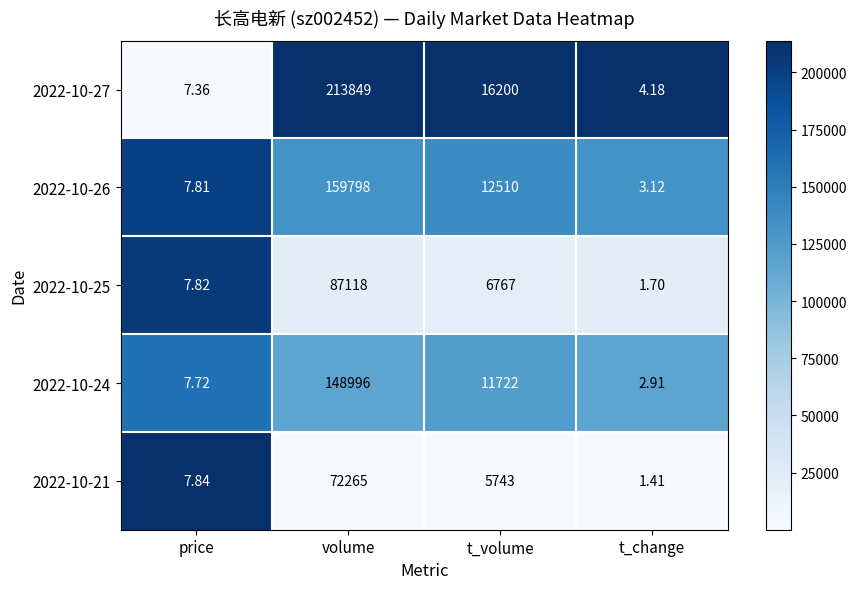

Is the value of 2022-10-21 at price greater than the value of 2022-10-24 at t_change?

Yes